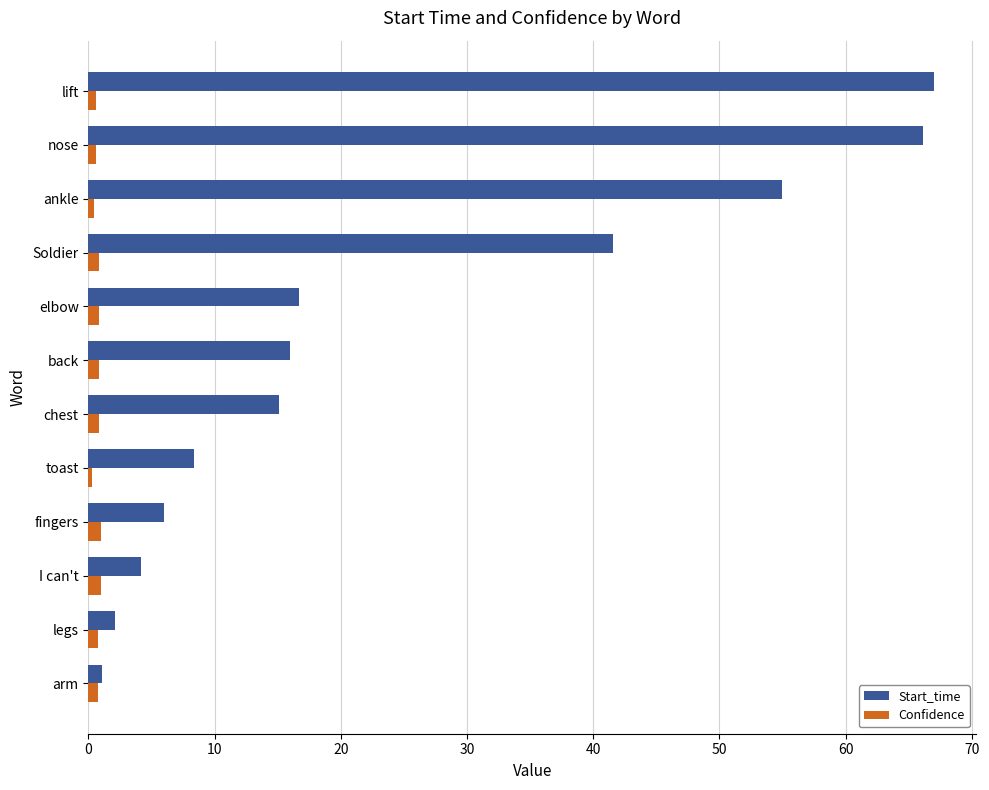

Is the value of Confidence at fingers greater than the value of Start_time at back?

No